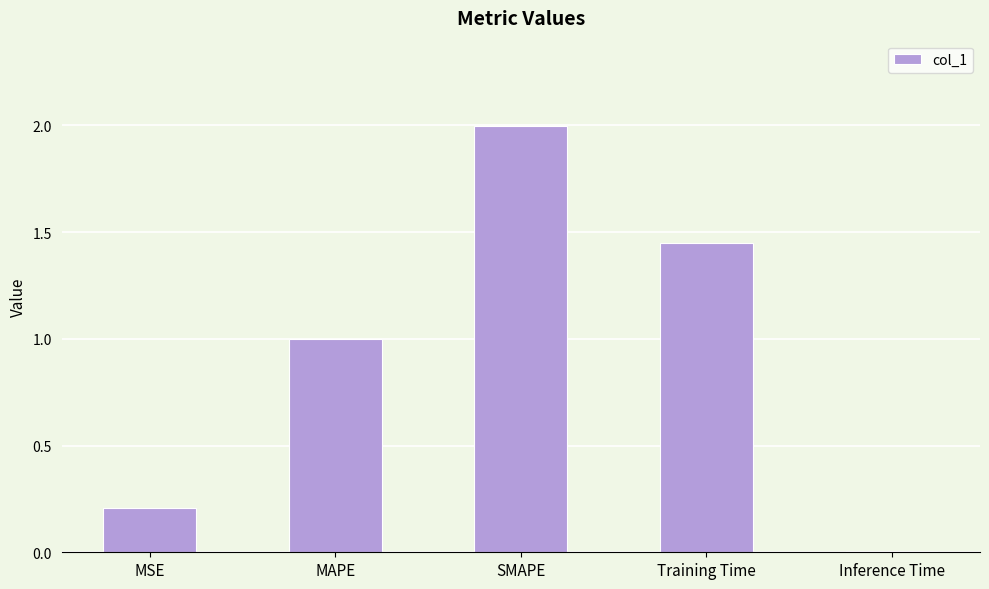

Which category has the highest value across all series?

SMAPE